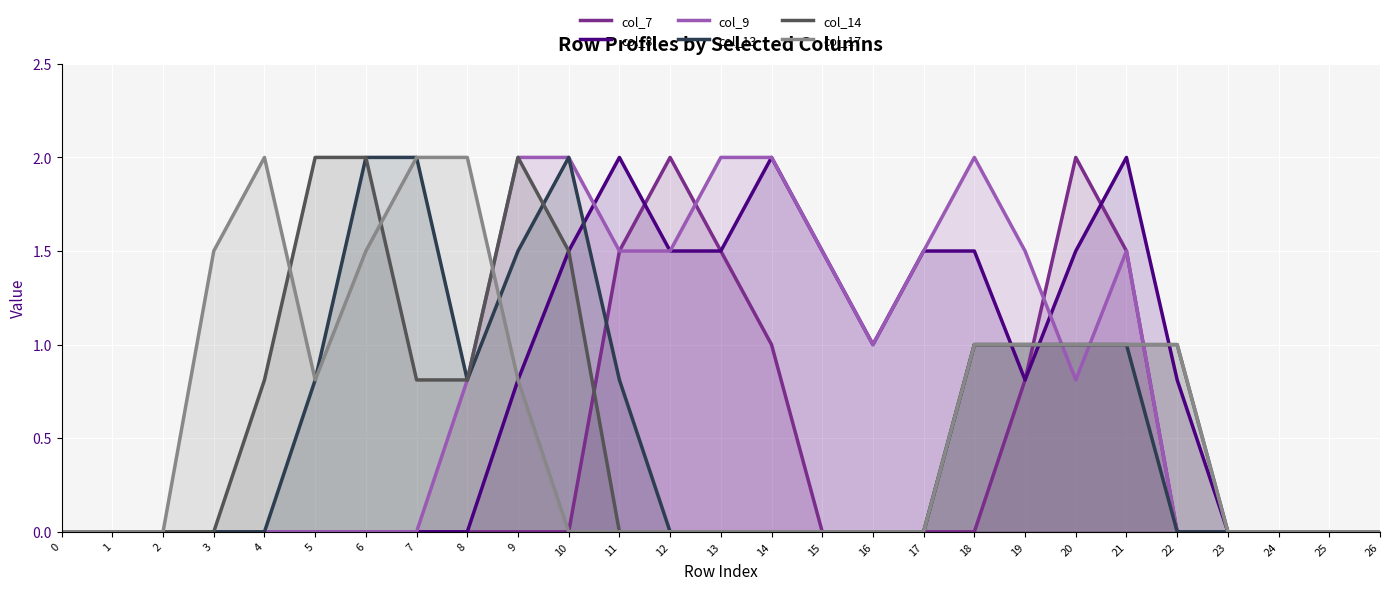

What is the difference between the col_14 values at 19 and 14?

1.0